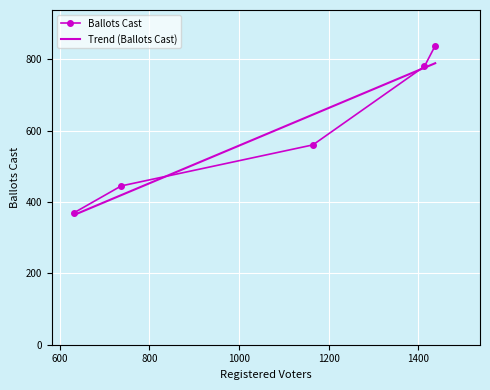

How many data points are less than 560?

2